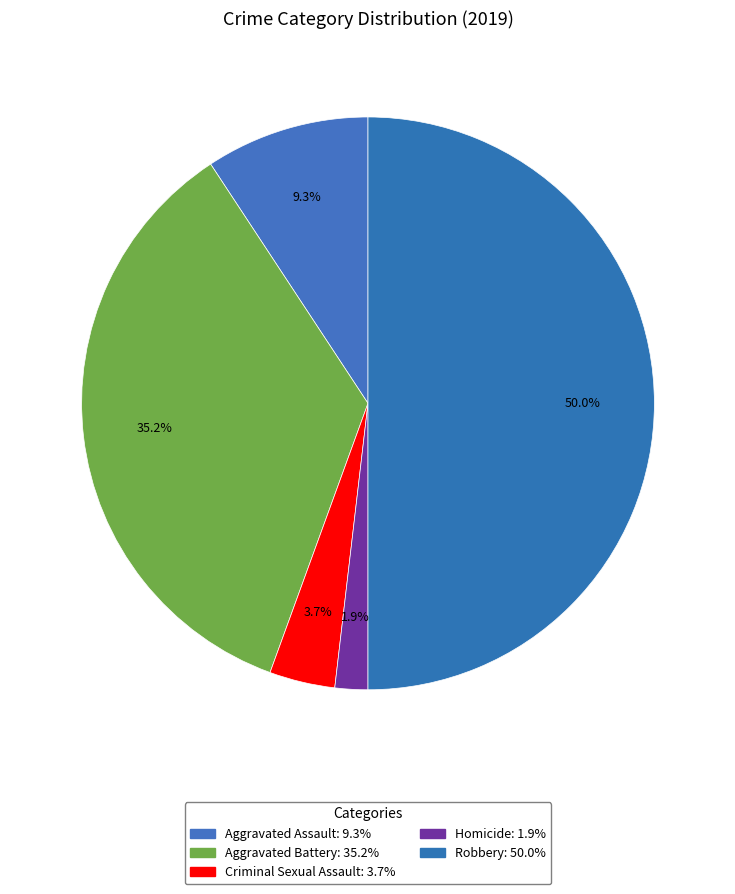

Rank the categories by value from highest to lowest.

Robbery, Aggravated Battery, Aggravated Assault, Criminal Sexual Assault, Homicide